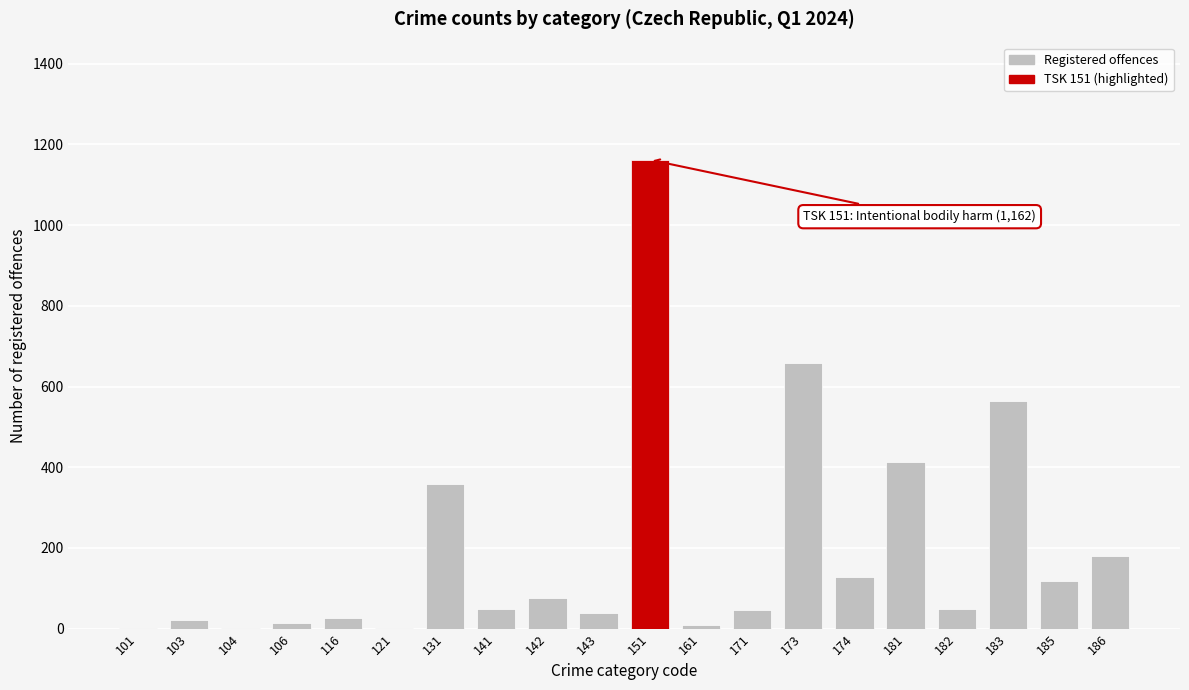

The chart shows a value of 179 at 186. True or false?

True